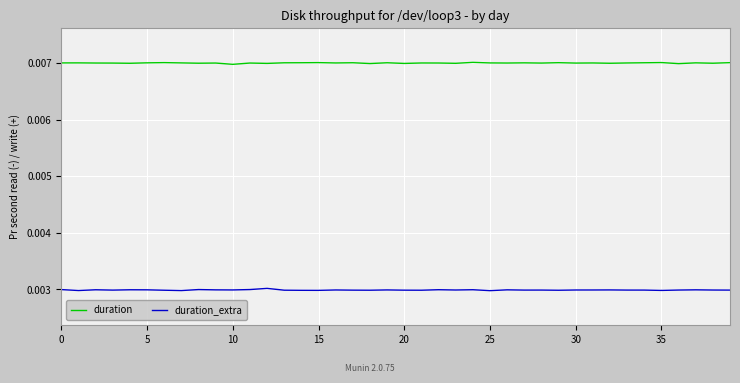

True or false: duration_extra and duration cross at least once.

False